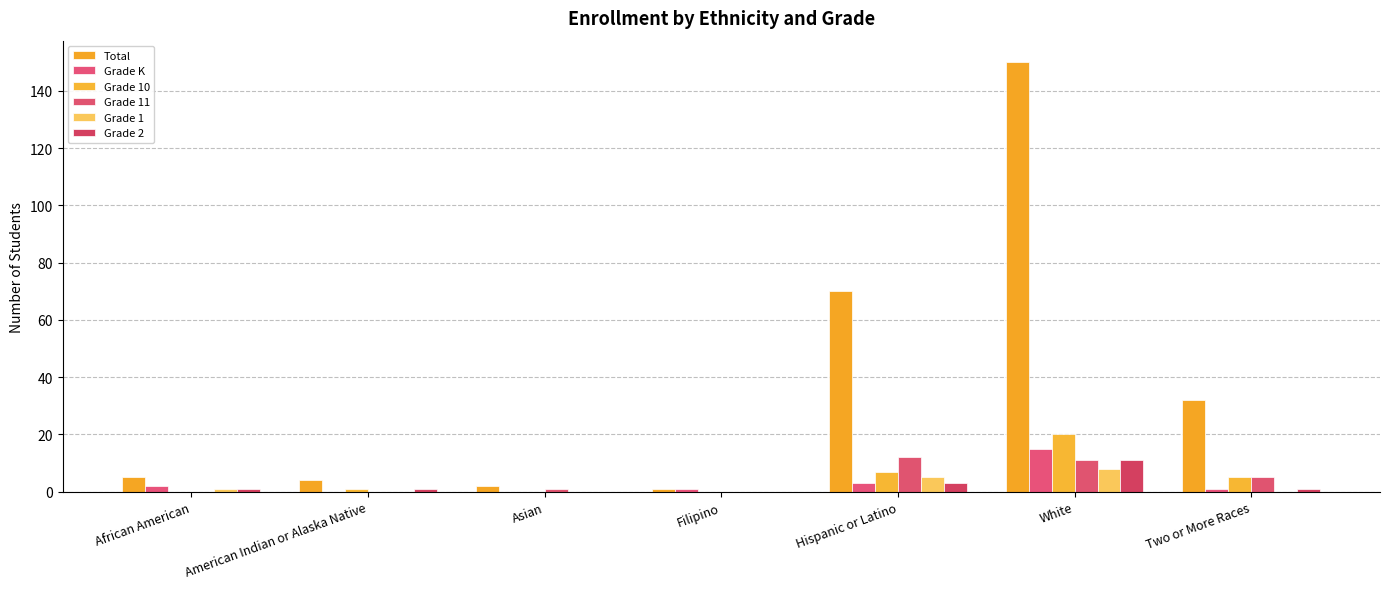

How many groups of bars are there?

7